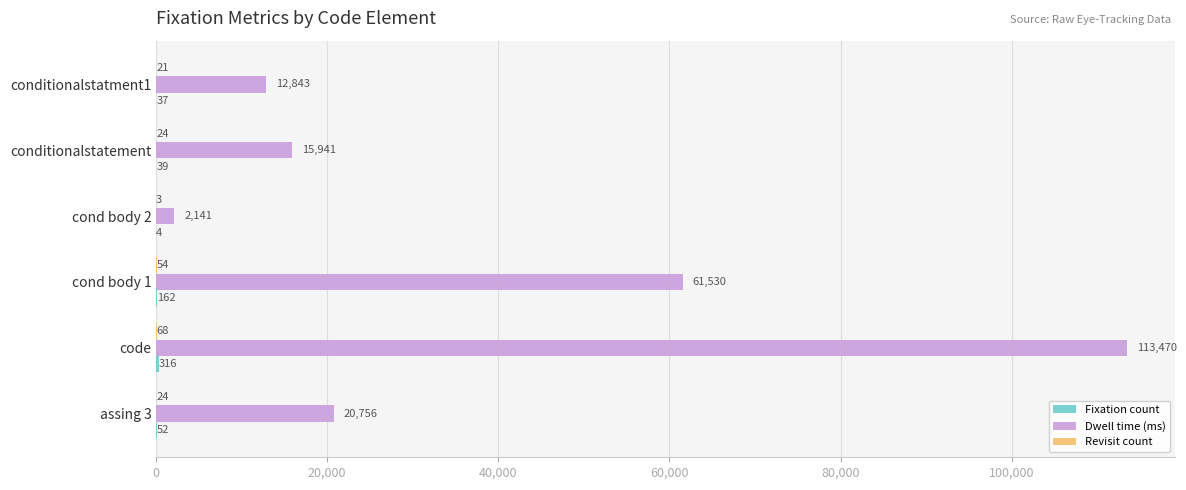

Between cond body 2 and conditionalstatment1, which series saw the biggest shift?

Dwell time (ms)